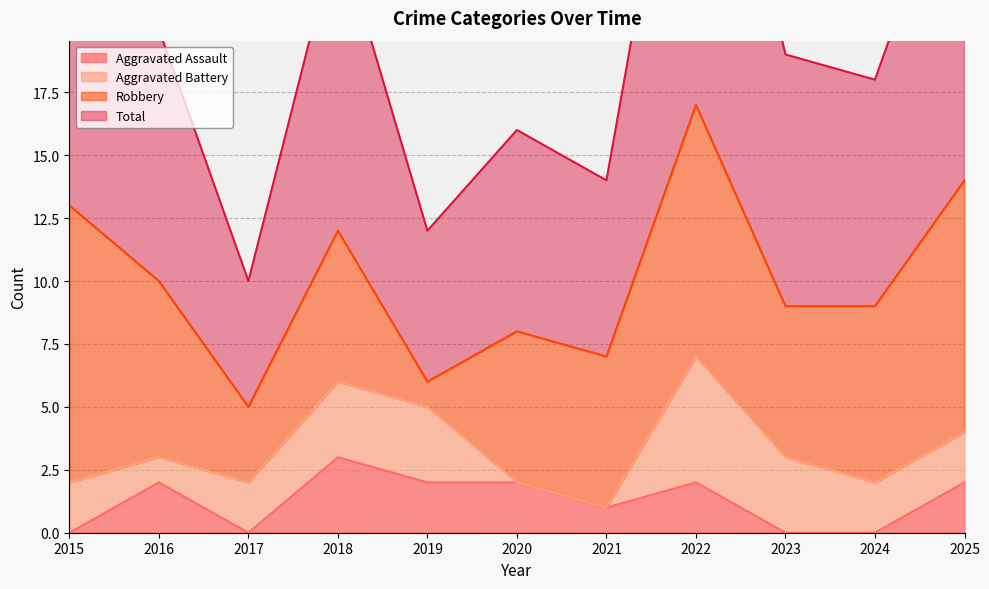

What is the difference between the second highest and minimum values in the Aggravated Assault series?

2